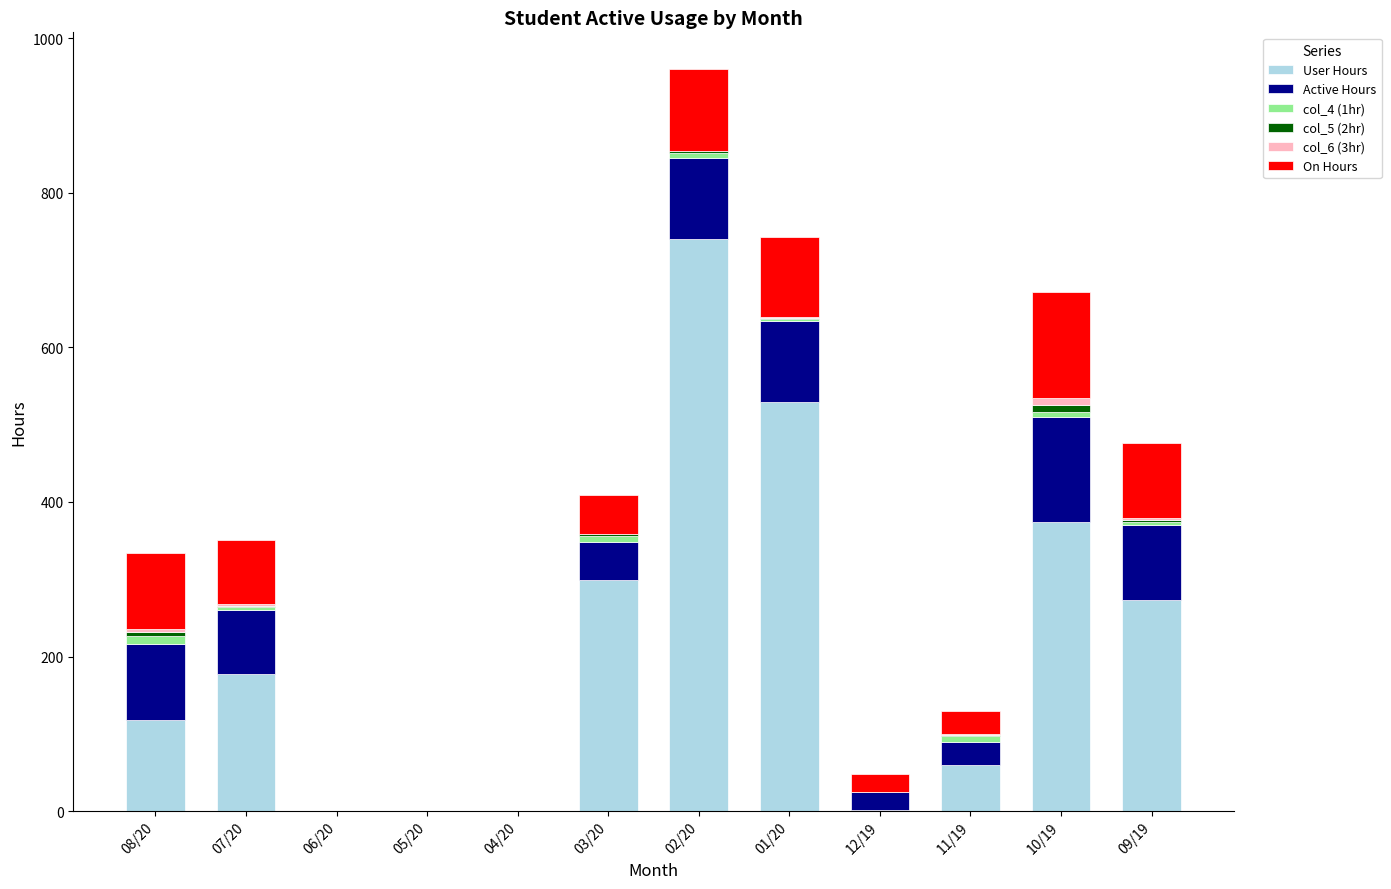

At which category is the sum across all series the highest?

02/20